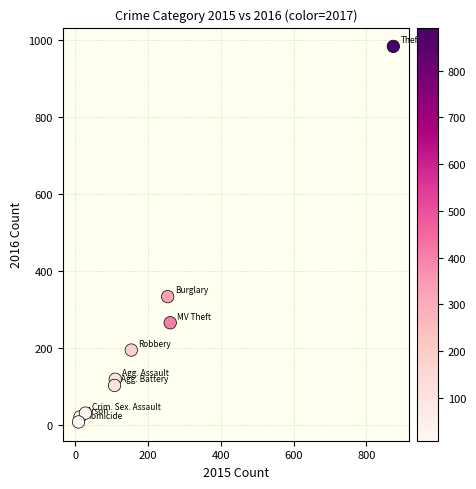

What Y value in the scatter plot is closest to 495?

333